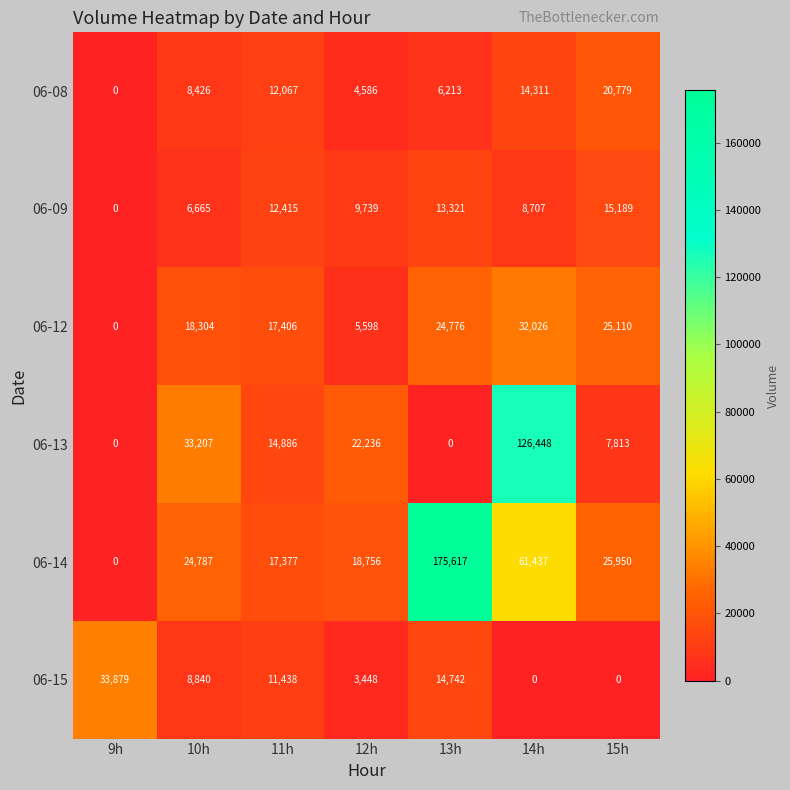

The value of 06-08 at 13h is 8694. True or false?

False